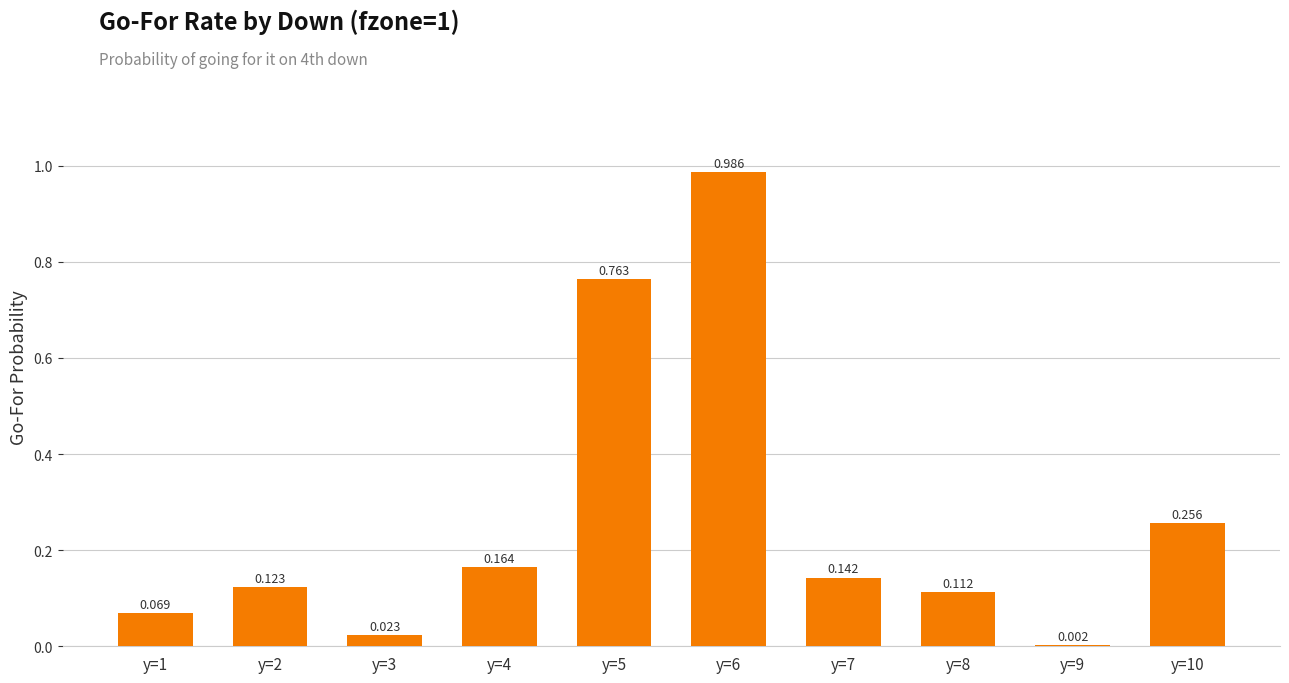

What is the value of the 6th bar from the left?

1.0